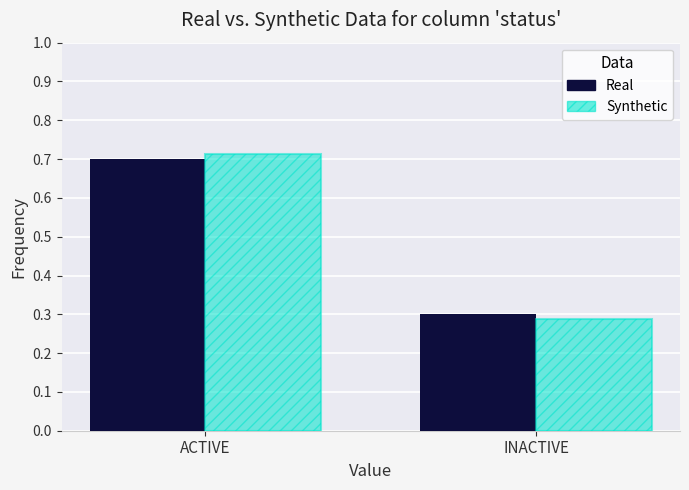

Is it true that Synthetic equals 0.7 at ACTIVE?

True